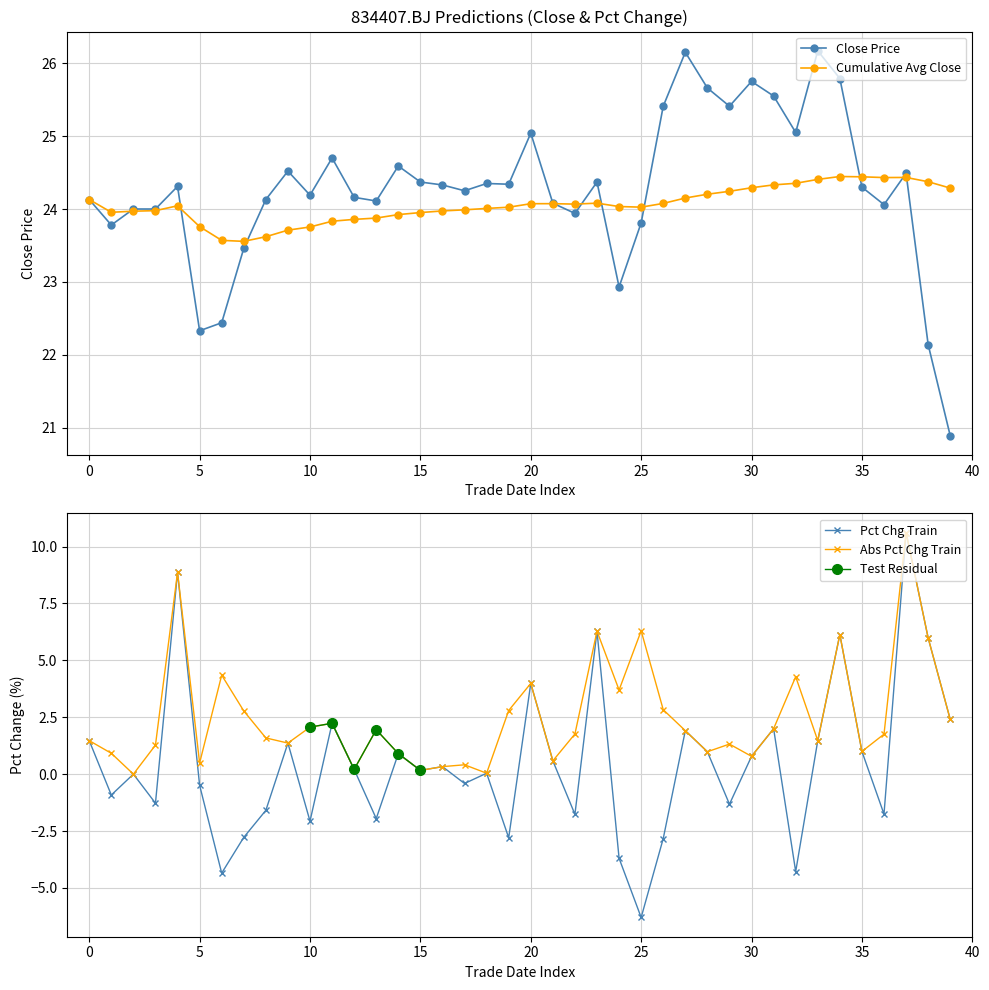

True or false: Close Price has more than 0 interior local peaks.

True